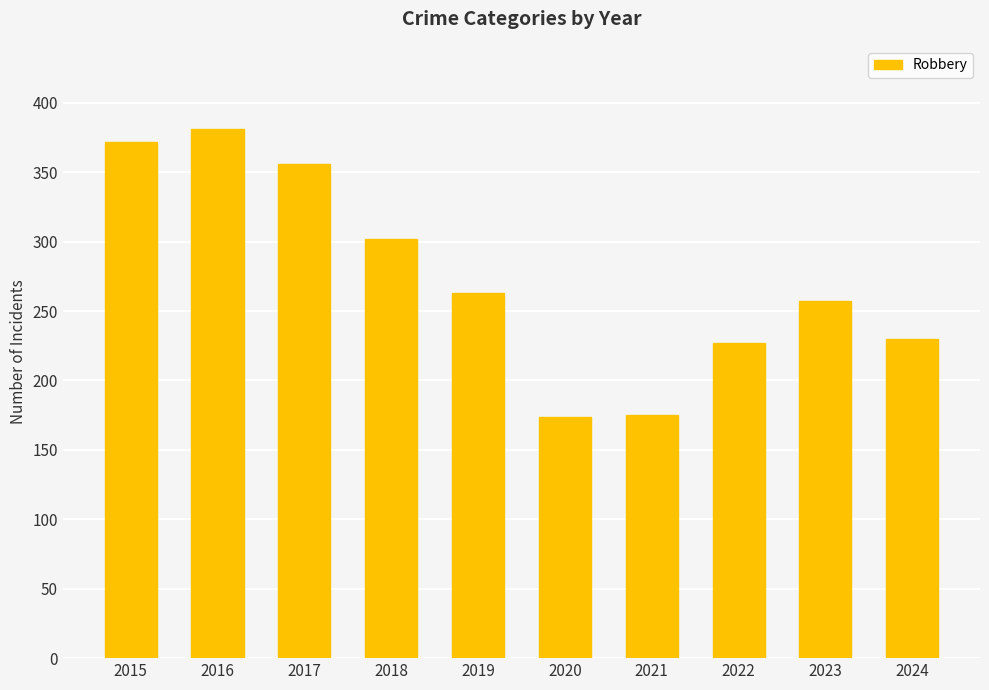

What is the value of the 9th bar from the left?

257